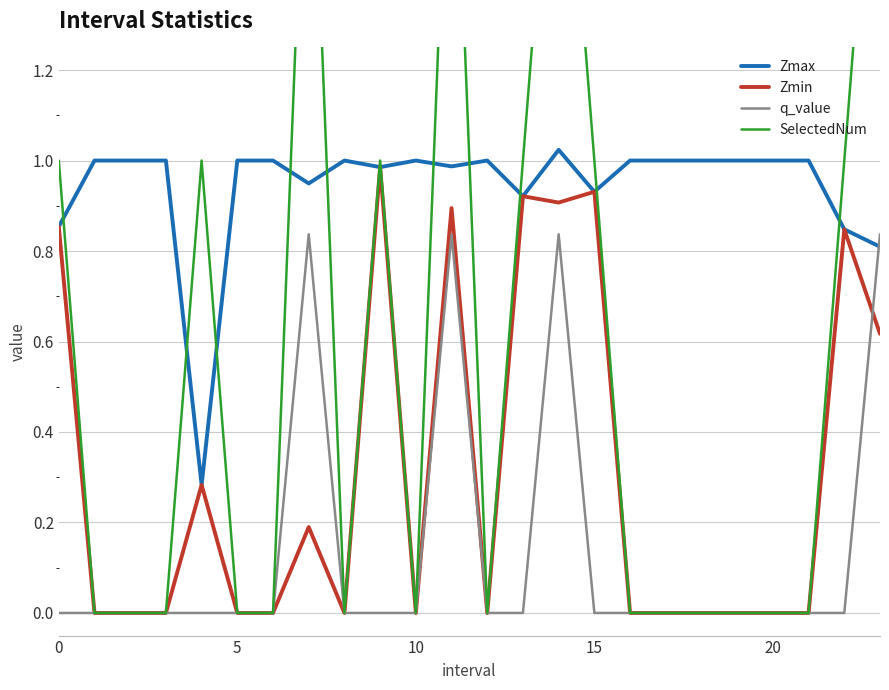

Which series has the largest total across all categories?

Zmax